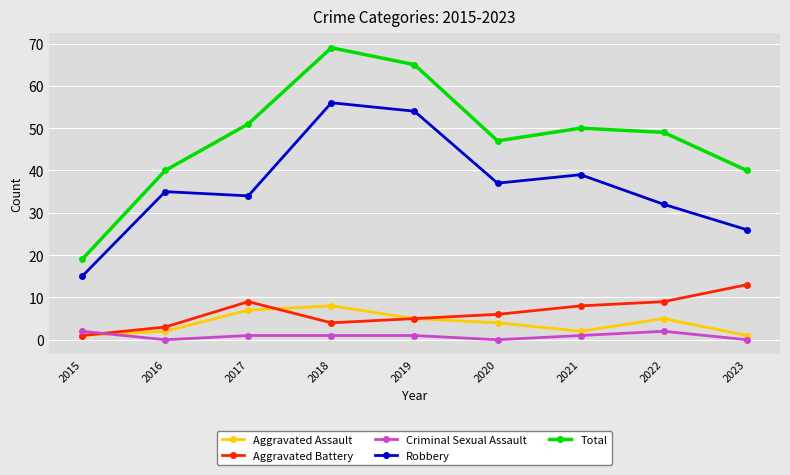

How many series are shown in this chart?

5